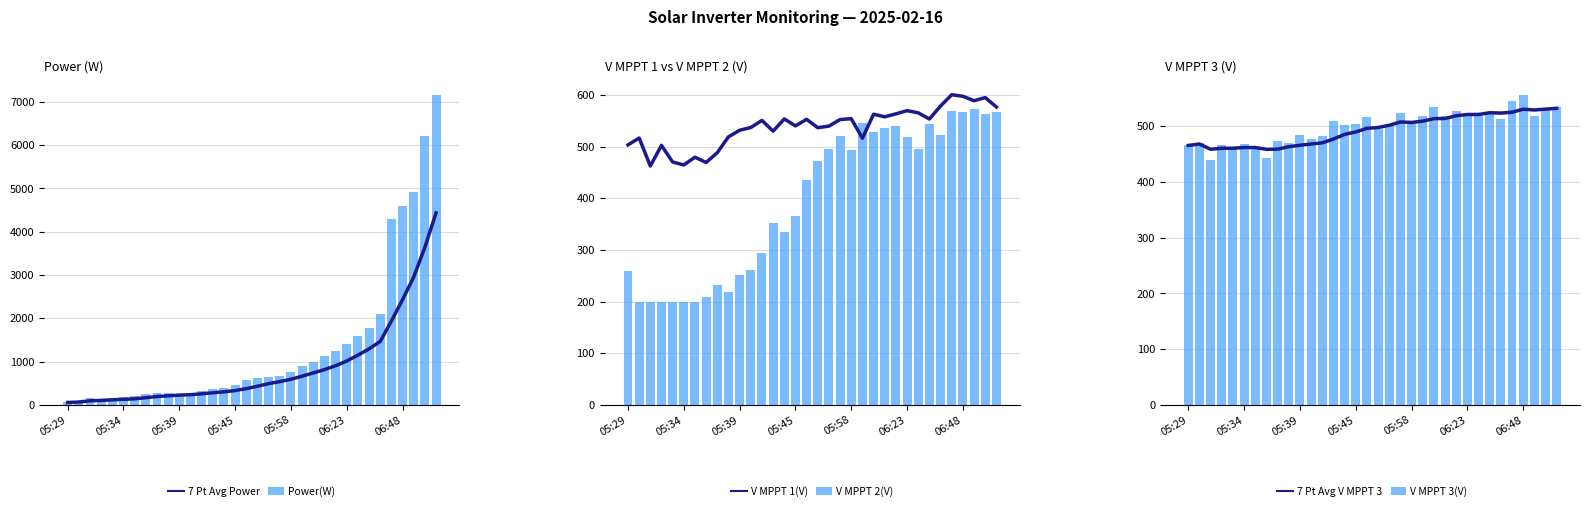

The V MPPT 2(V) series shows 452.5 at 05:29. True or false?

False